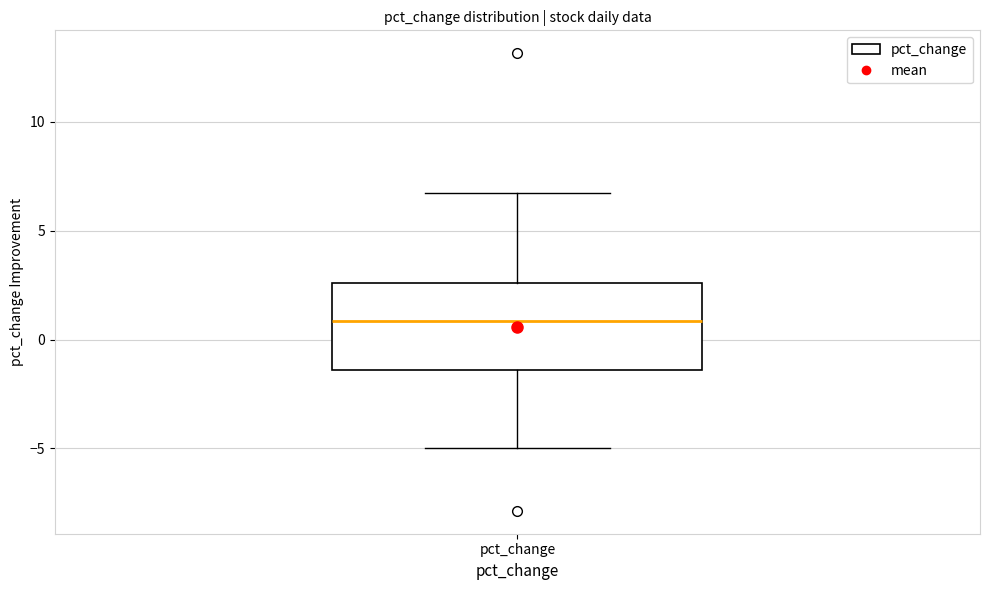

Where is the lower edge of the box for pct_change on the y-axis? The values are not printed on the chart, so give them approximately, as read against the axis.

-1.5